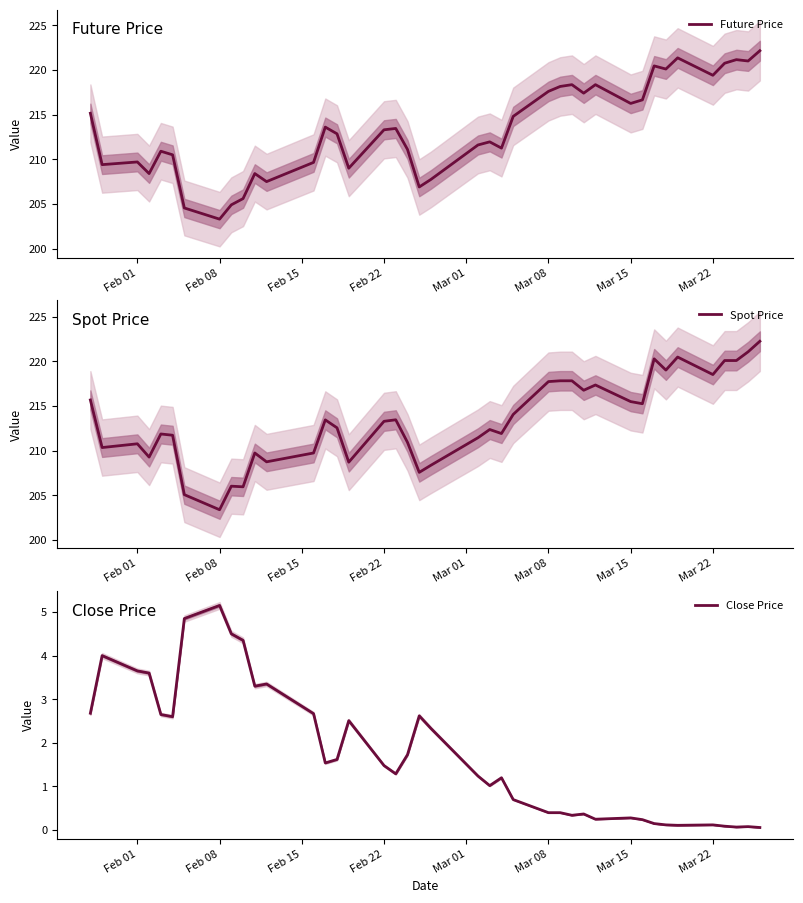

What is the difference between the second highest and minimum values in the Spot Price series?

17.7